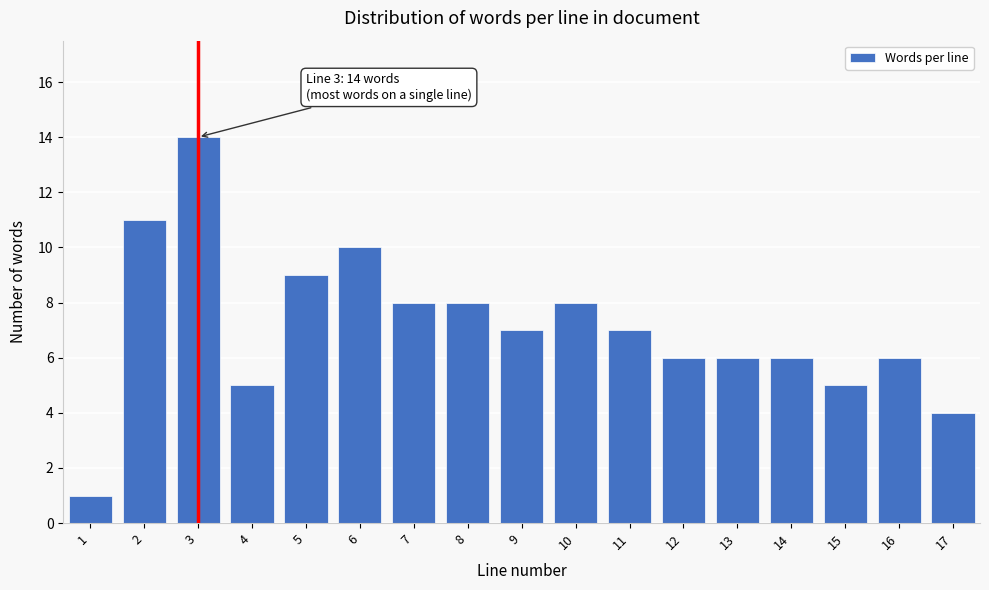

Reading left to right, list all the values displayed in this chart.

1	11	14	5	9	10	8	8	7	8	7	6	6	6	5	6	4